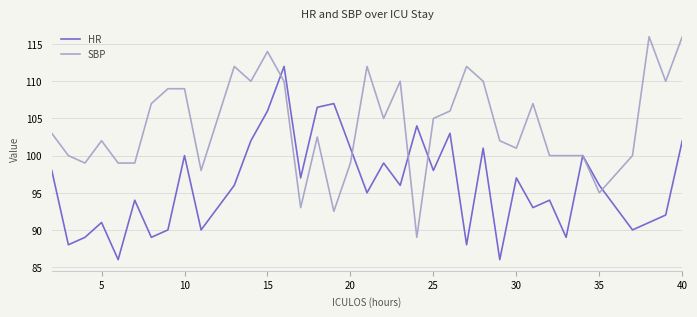

What is the minimum value for SBP?

89.0